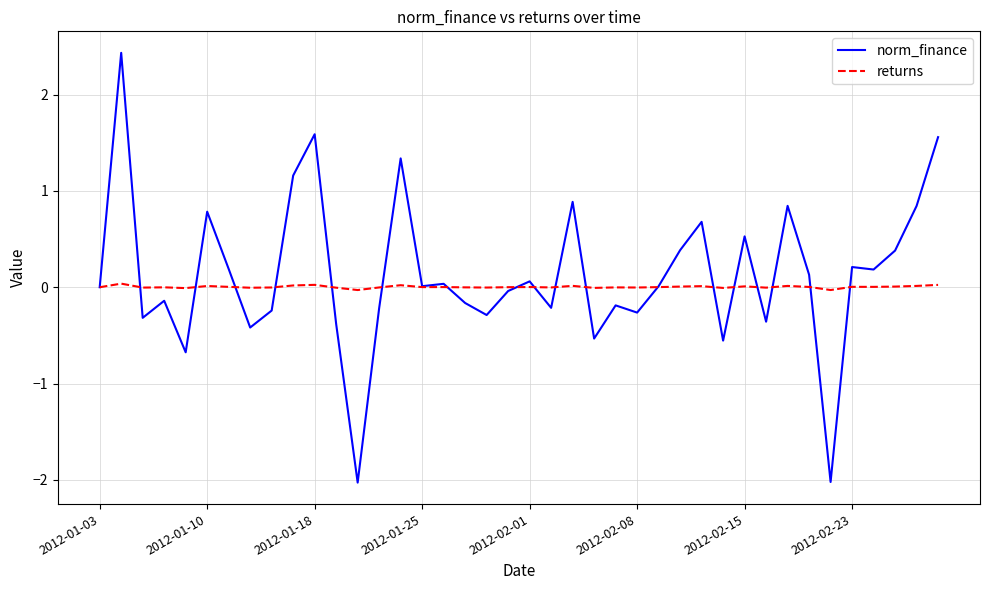

What is the minimum value shown in the chart?

-2.0